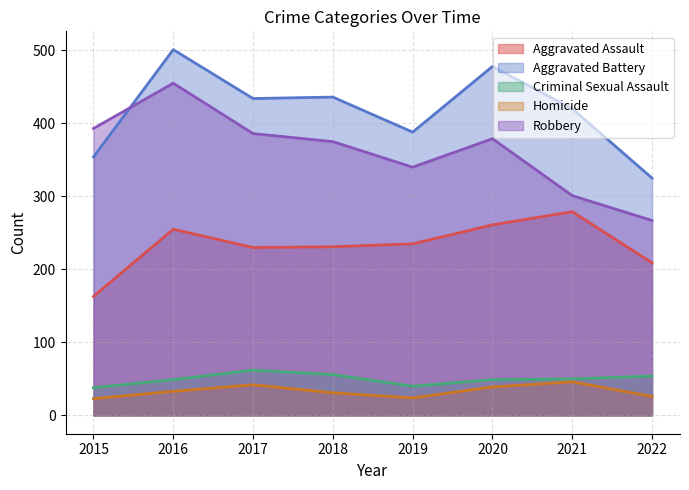

What is the lowest value of the Robbery series?

267